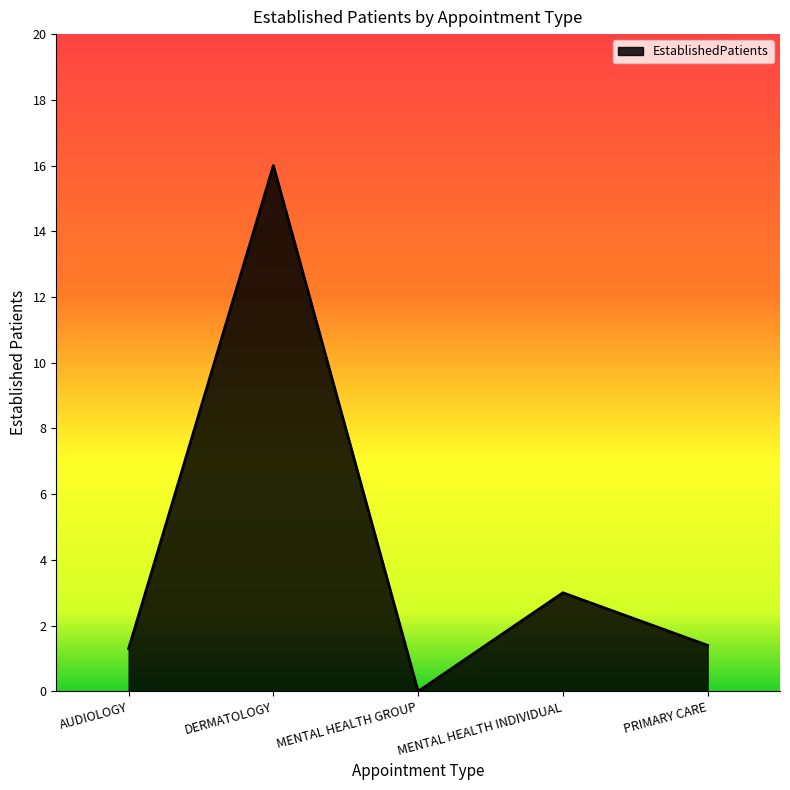

How many lines are shown in the chart?

1